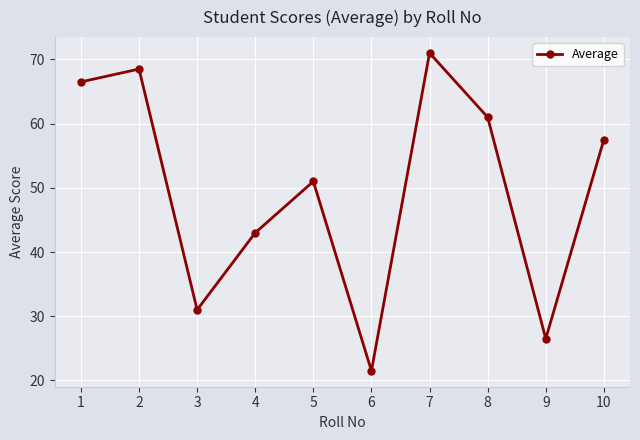

What is the greatest value displayed?

71.0